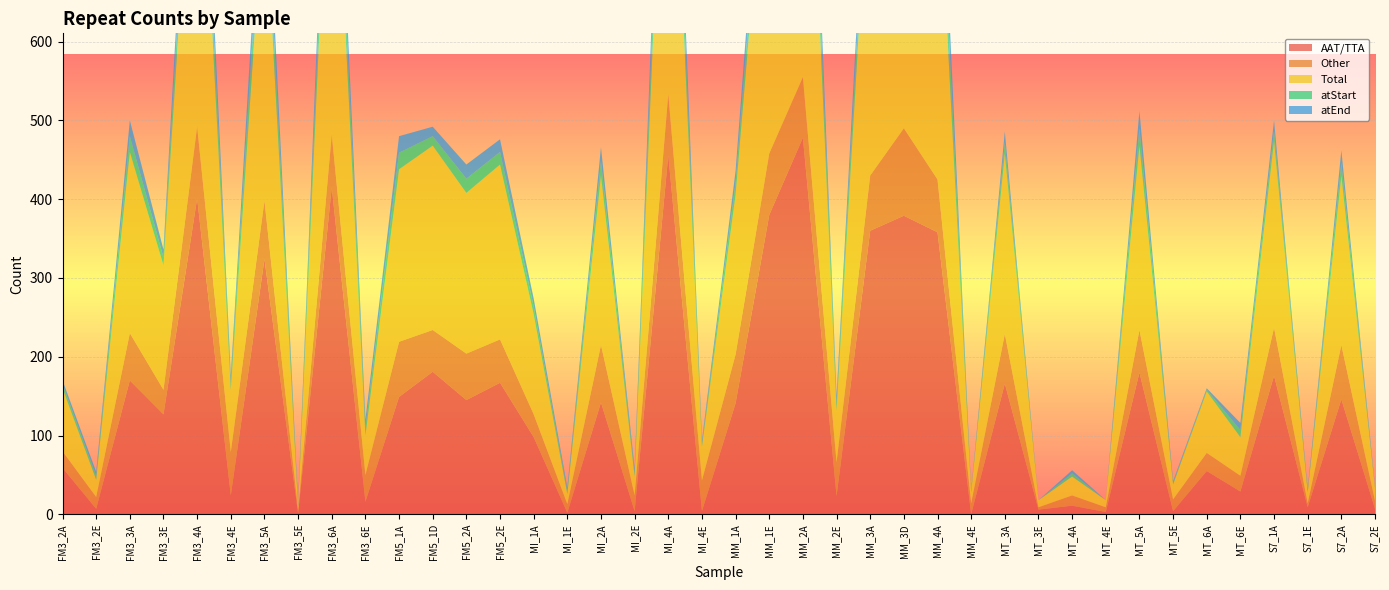

Reading left to right, what are all the values shown in this chart?

AAT/TTA: FM3_2A=59	FM3_2E=7	FM3_3A=170	FM3_3E=127	FM3_4A=401	FM3_4E=24	FM3_5A=324	FM3_5E=1	FM3_6A=415	FM3_6E=16	FM5_1A=149	FM5_1D=181	FM5_2A=145	FM5_2E=167	MI_1A=98	MI_1E=2	MI_2A=142	MI_2E=4	MI_4A=456	MI_4E=4	MM_1A=141	MM_1E=380	MM_2A=478	MM_2E=23	MM_3A=360	MM_3D=379	MM_4A=358	MM_4E=0	MT_3A=166	MT_3E=6	MT_4A=11	MT_4E=3	MT_5A=180	MT_5E=4	MT_6A=55	MT_6E=29	S7_1A=176	S7_1E=9	S7_2A=146	S7_2E=7
Other: FM3_2A=21	FM3_2E=15	FM3_3A=60	FM3_3E=31	FM3_4A=91	FM3_4E=55	FM3_5A=74	FM3_5E=4	FM3_6A=67	FM3_6E=34	FM5_1A=70	FM5_1D=53	FM5_2A=59	FM5_2E=55	MI_1A=29	MI_1E=11	MI_2A=73	MI_2E=20	MI_4A=77	MI_4E=39	MM_1A=62	MM_1E=78	MM_2A=77	MM_2E=43	MM_3A=70	MM_3D=111	MM_4A=67	MM_4E=14	MT_3A=63	MT_3E=3	MT_4A=13	MT_4E=6	MT_5A=54	MT_5E=15	MT_6A=23	MT_6E=20	S7_1A=61	S7_1E=5	S7_2A=69	S7_2E=10
Total: FM3_2A=80	FM3_2E=22	FM3_3A=230	FM3_3E=158	FM3_4A=492	FM3_4E=79	FM3_5A=398	FM3_5E=5	FM3_6A=482	FM3_6E=50	FM5_1A=219	FM5_1D=234	FM5_2A=204	FM5_2E=222	MI_1A=127	MI_1E=13	MI_2A=215	MI_2E=24	MI_4A=533	MI_4E=43	MM_1A=203	MM_1E=458	MM_2A=555	MM_2E=66	MM_3A=430	MM_3D=490	MM_4A=425	MM_4E=14	MT_3A=229	MT_3E=9	MT_4A=24	MT_4E=9	MT_5A=234	MT_5E=19	MT_6A=78	MT_6E=49	S7_1A=237	S7_1E=14	S7_2A=215	S7_2E=17
atStart: FM3_2A=5	FM3_2E=5	FM3_3A=20	FM3_3E=10	FM3_4A=55	FM3_4E=9	FM3_5A=46	FM3_5E=2	FM3_6A=52	FM3_6E=10	FM5_1A=21	FM5_1D=12	FM5_2A=18	FM5_2E=16	MI_1A=10	MI_1E=4	MI_2A=18	MI_2E=5	MI_4A=58	MI_4E=4	MM_1A=15	MM_1E=42	MM_2A=57	MM_2E=9	MM_3A=39	MM_3D=52	MM_4A=56	MM_4E=1	MT_3A=14	MT_3E=0	MT_4A=4	MT_4E=0	MT_5A=22	MT_5E=2	MT_6A=2	MT_6E=9	S7_1A=13	S7_1E=2	S7_2A=16	S7_2E=1
atEnd: FM3_2A=5	FM3_2E=5	FM3_3A=20	FM3_3E=10	FM3_4A=55	FM3_4E=9	FM3_5A=46	FM3_5E=2	FM3_6A=52	FM3_6E=10	FM5_1A=21	FM5_1D=12	FM5_2A=18	FM5_2E=16	MI_1A=10	MI_1E=4	MI_2A=18	MI_2E=5	MI_4A=58	MI_4E=4	MM_1A=15	MM_1E=42	MM_2A=57	MM_2E=9	MM_3A=39	MM_3D=52	MM_4A=56	MM_4E=1	MT_3A=14	MT_3E=0	MT_4A=4	MT_4E=0	MT_5A=22	MT_5E=2	MT_6A=2	MT_6E=9	S7_1A=13	S7_1E=2	S7_2A=16	S7_2E=1